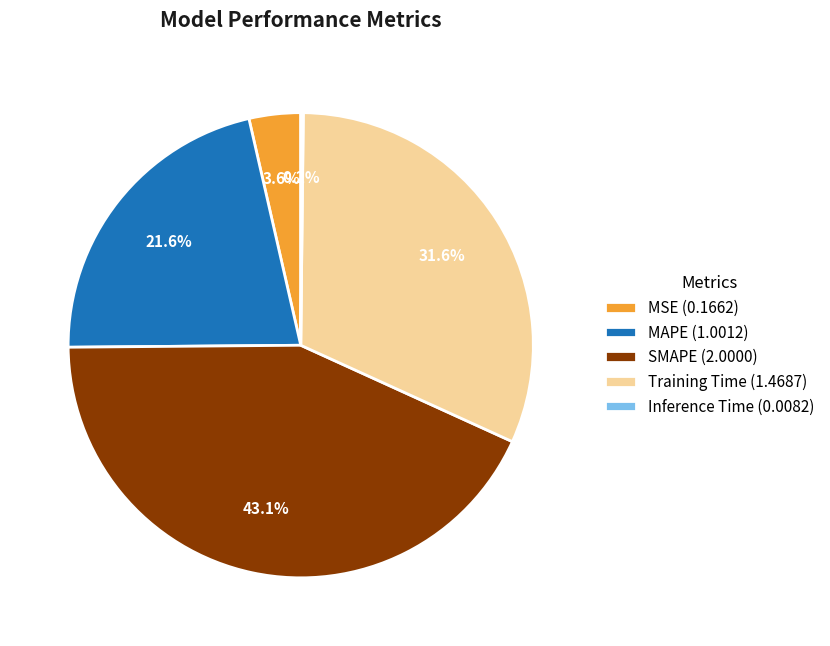

To the nearest percent, what is the difference between the MAPE and MSE slice percentages?

18%